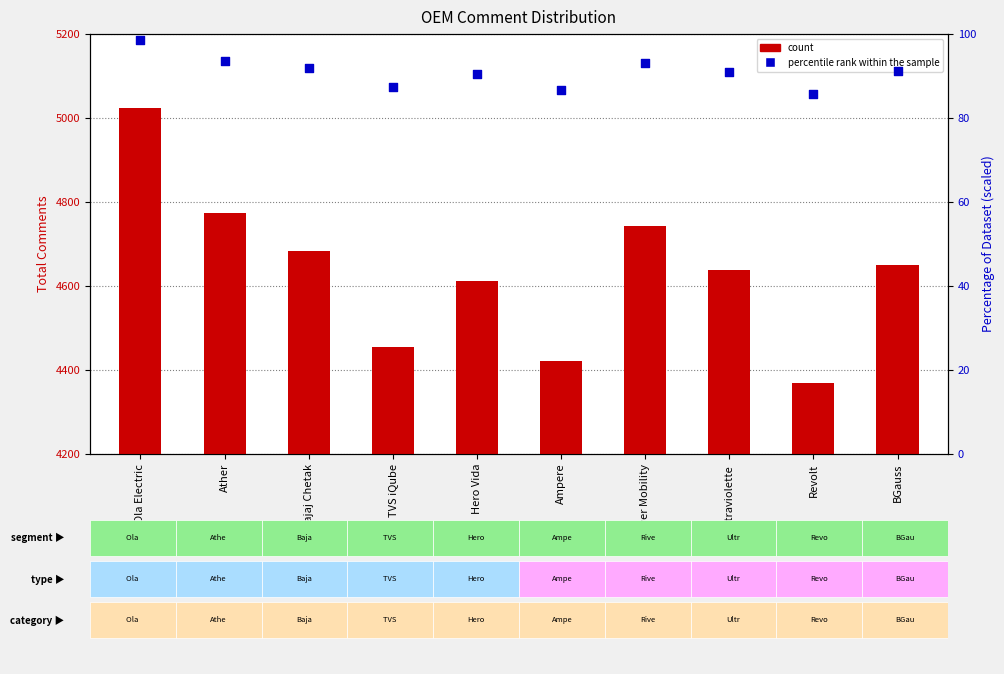

What are all the series names shown in the legend?

count, percentile rank within the sample